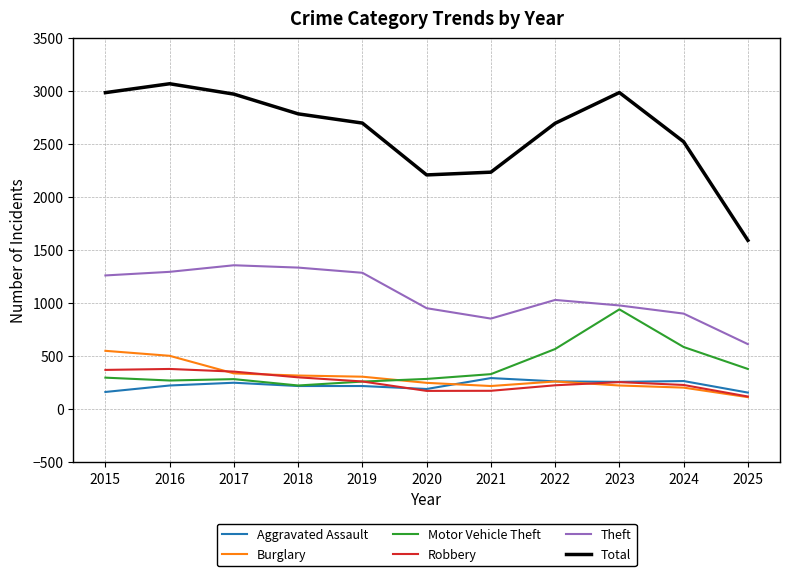

Which series has the largest total across all categories?

Total